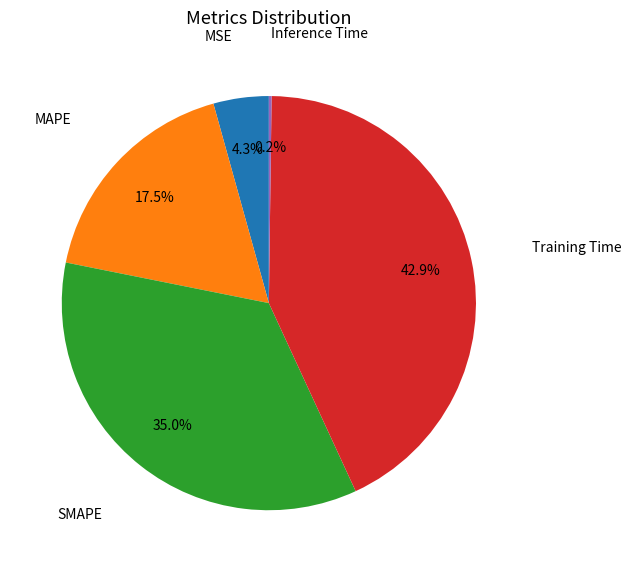

Is there any slice that represents more than half of the pie?

No